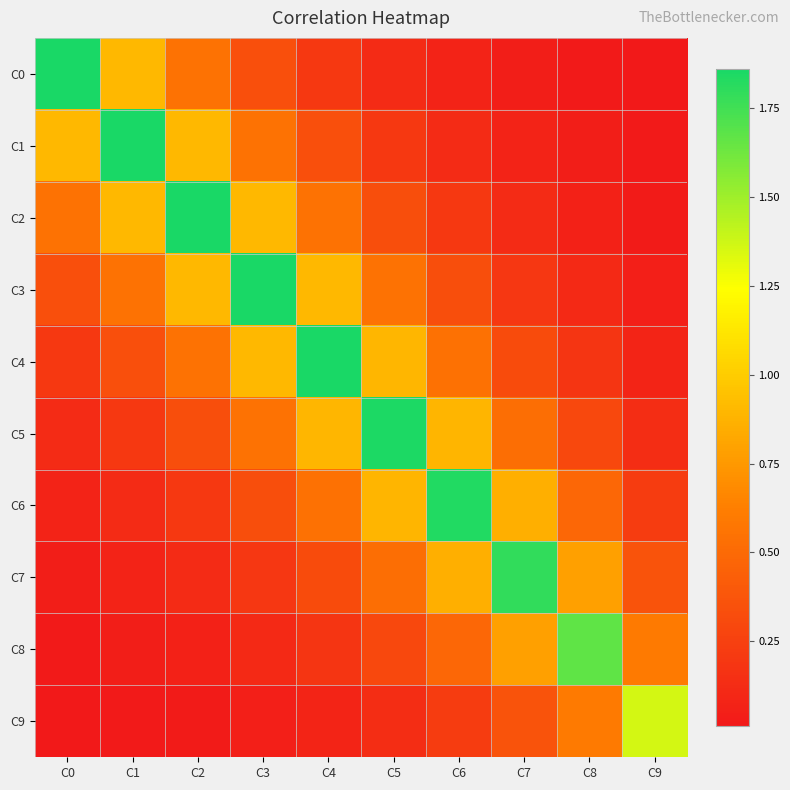

How many distinct data groups are displayed?

10